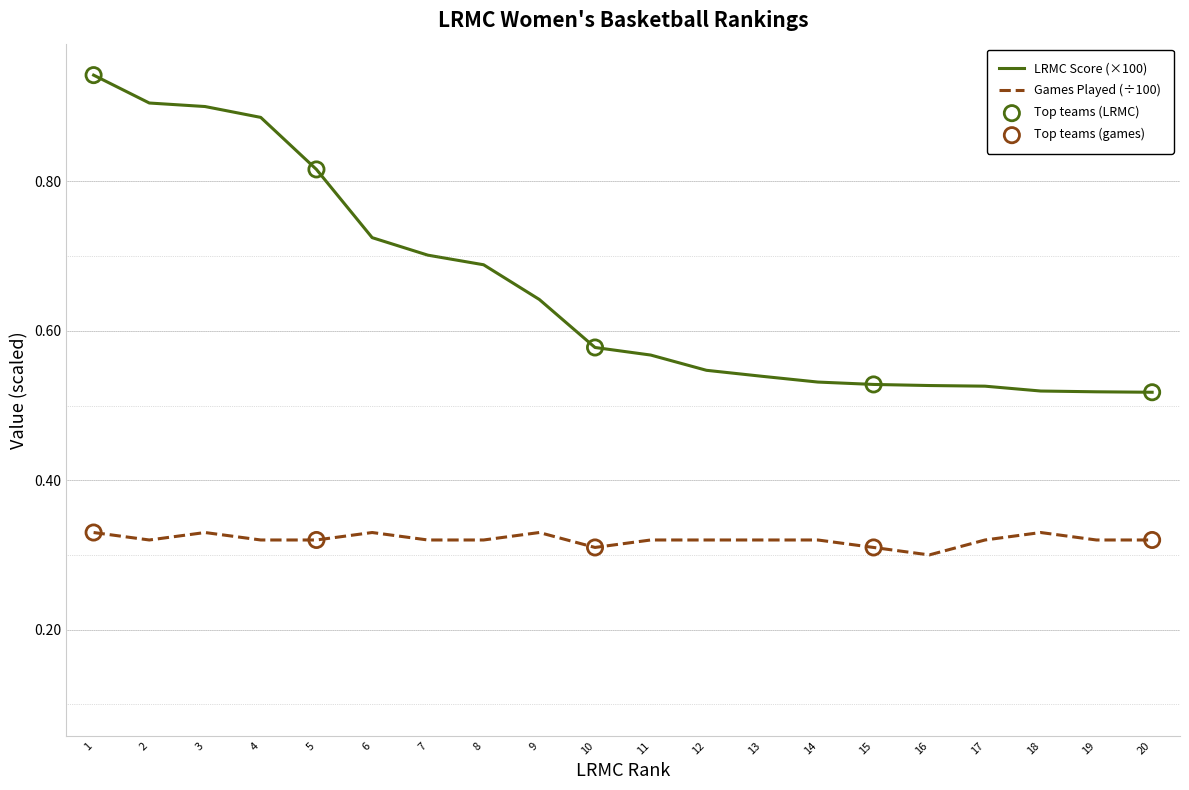

Which series has the largest total across all categories?

LRMC Score (×100)